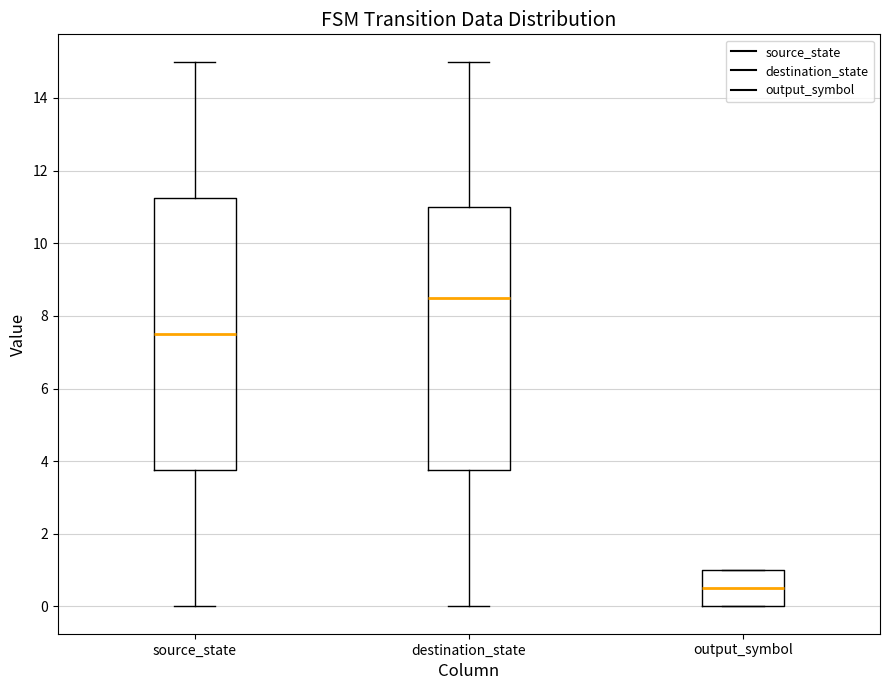

Which box's median line is the highest?

destination_state